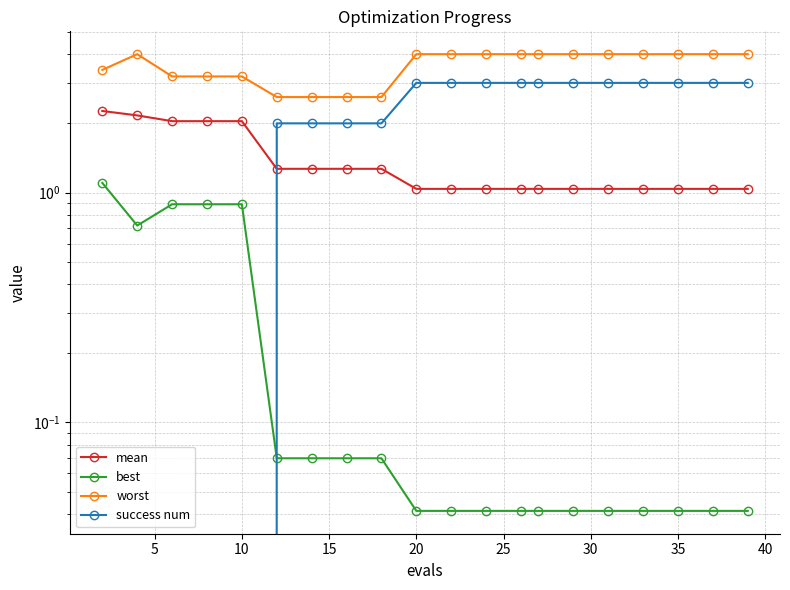

Is this an area chart (filled region under the line)?

No